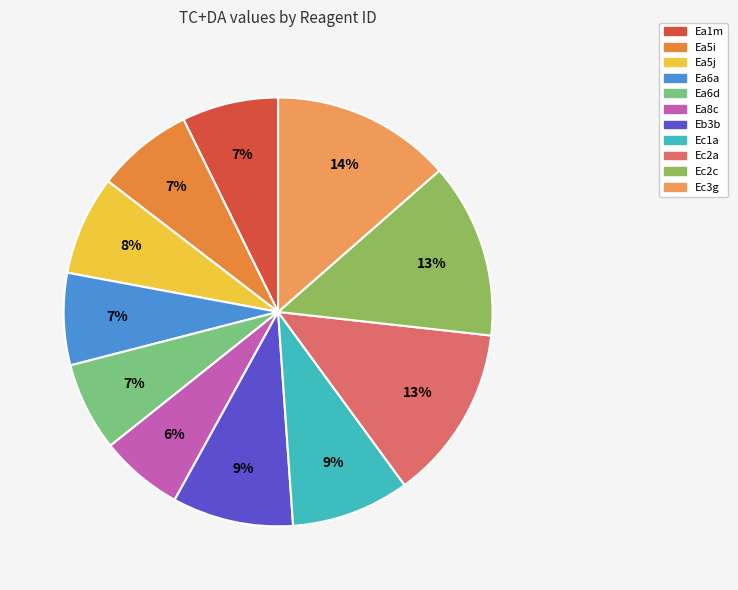

Is it true that Ea5j is 17% of the pie?

False